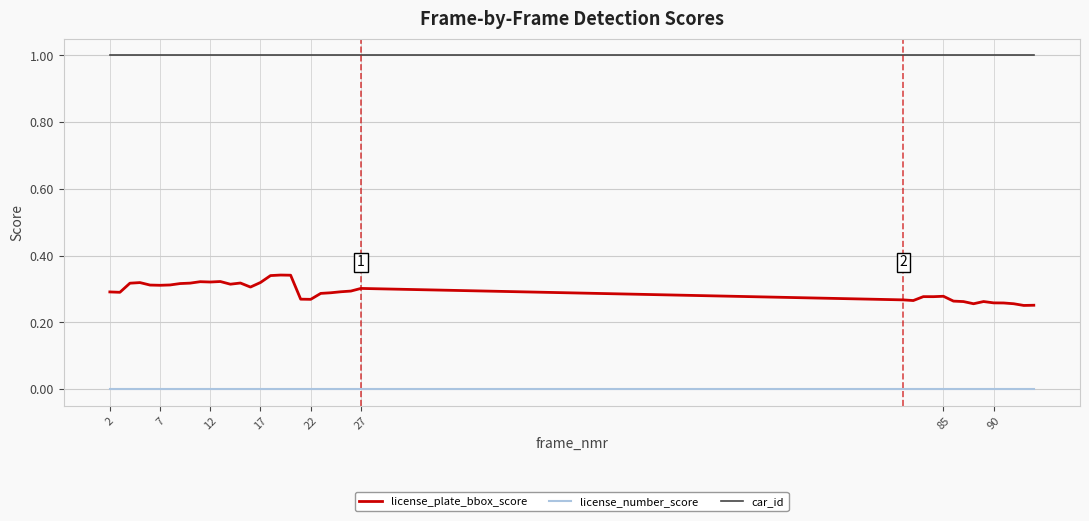

How many distinct data groups are displayed?

3